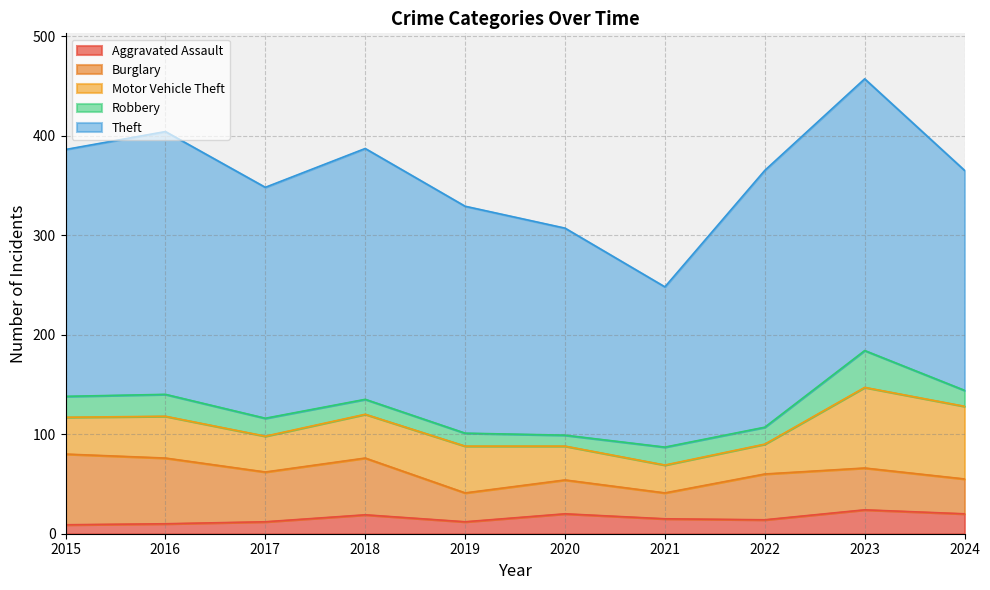

What is the total value across all series at 2016?

404